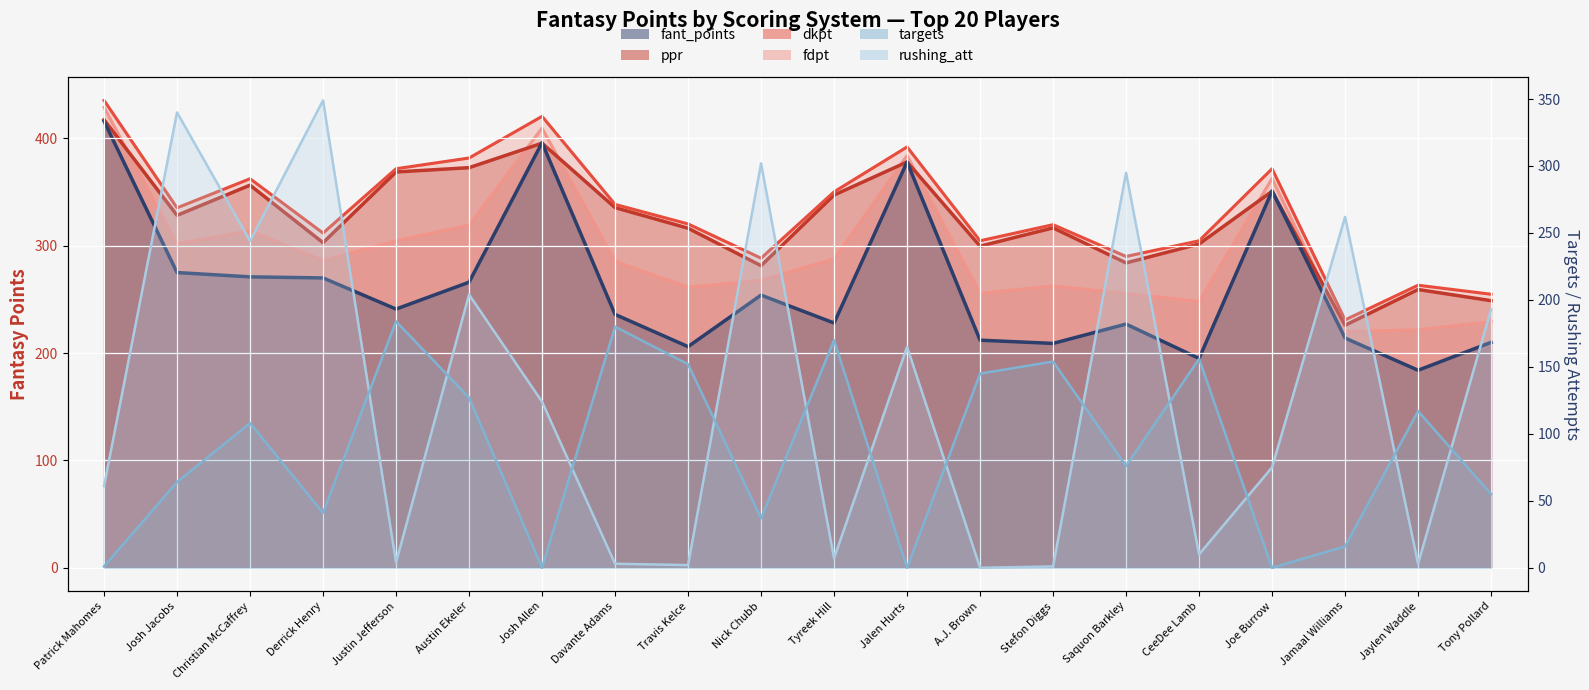

Which has a higher value, Jaylen Waddle or Josh Allen?

Josh Allen